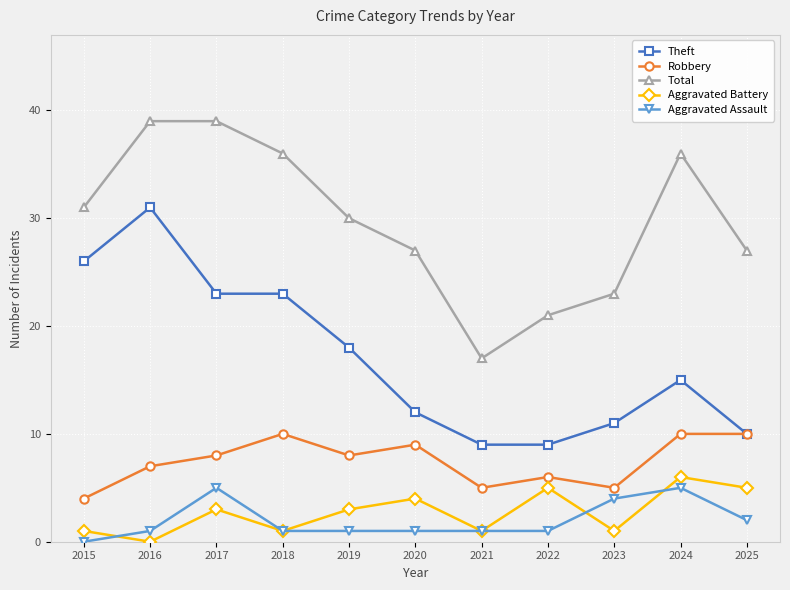

True or false: Theft and Aggravated Battery intersect in this chart.

False